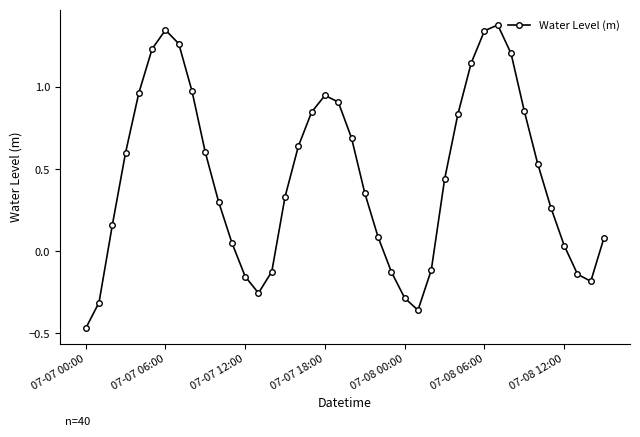

How many negative values are there?

11